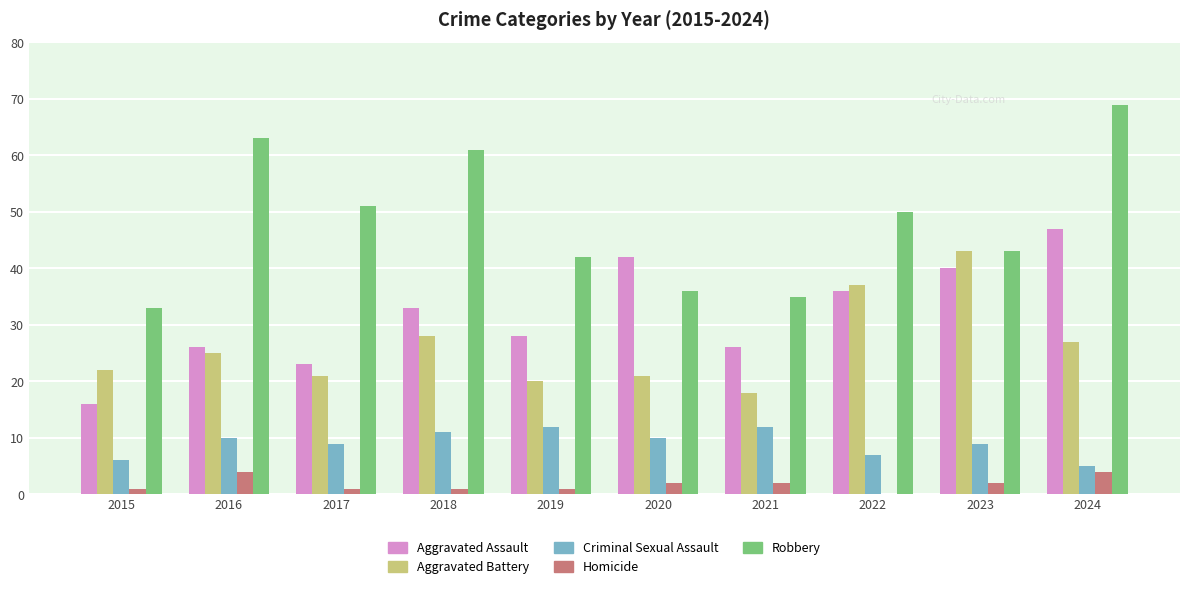

What is the approximate value of Criminal Sexual Assault at 2024?

5